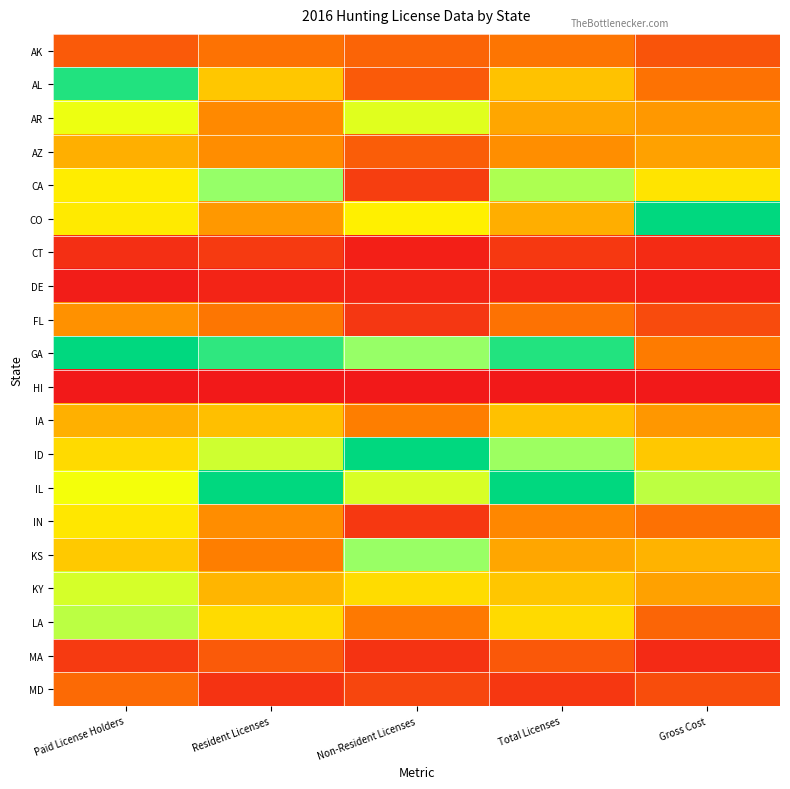

Between Total Licenses and Non-Resident Licenses, which is larger?

Total Licenses